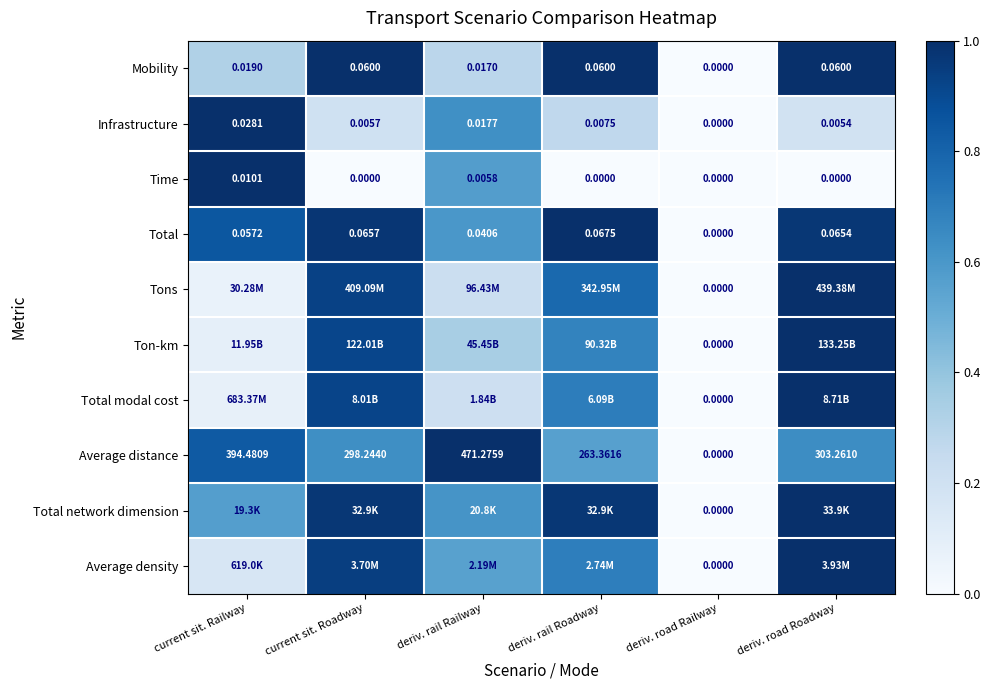

Where is Average distance nearest to the value 235?

deriv. rail Roadway